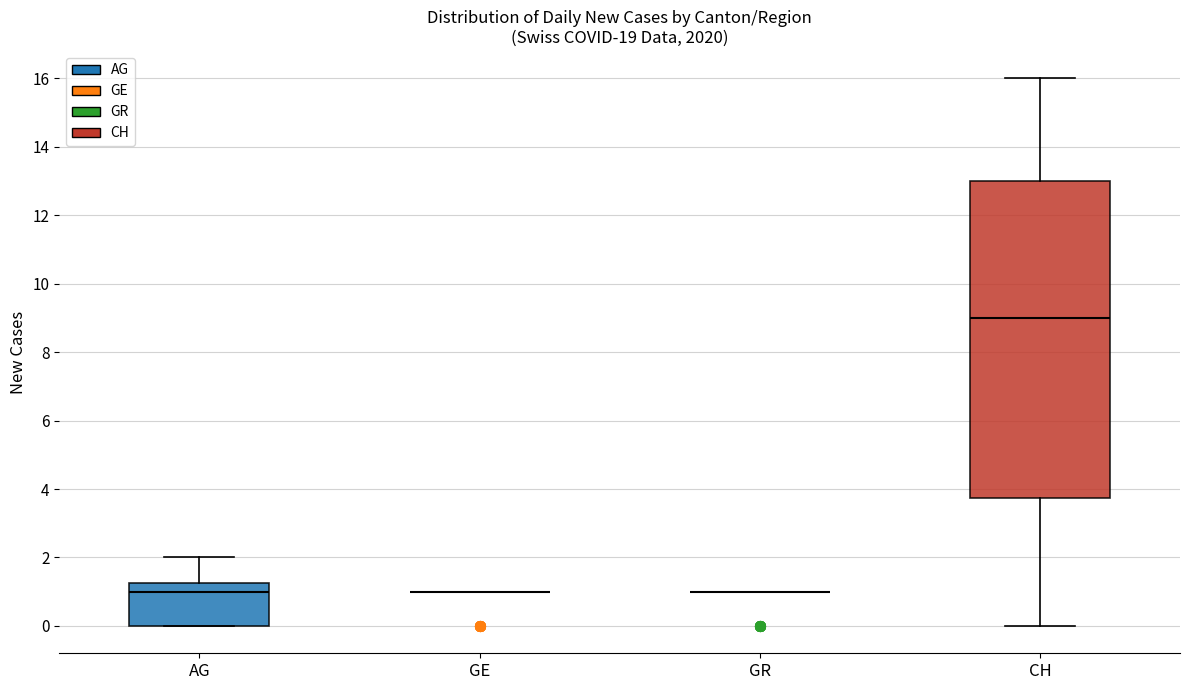

Reading left to right, read every box against the y-axis: the position of its median line, the range the box covers, and the ends of its whiskers. The values are not printed on the chart, so give them approximately, as read against the axis.

AG: median 1.0, box 0.0 to 1.2, whiskers 0.0 to 2.0
GE: box collapsed to a line at 1.0, whiskers 1.0 to 1.0
GR: box collapsed to a line at 1.0, whiskers 1.0 to 1.0
CH: median 9.0, box 3.8 to 13.0, whiskers 0.0 to 16.0